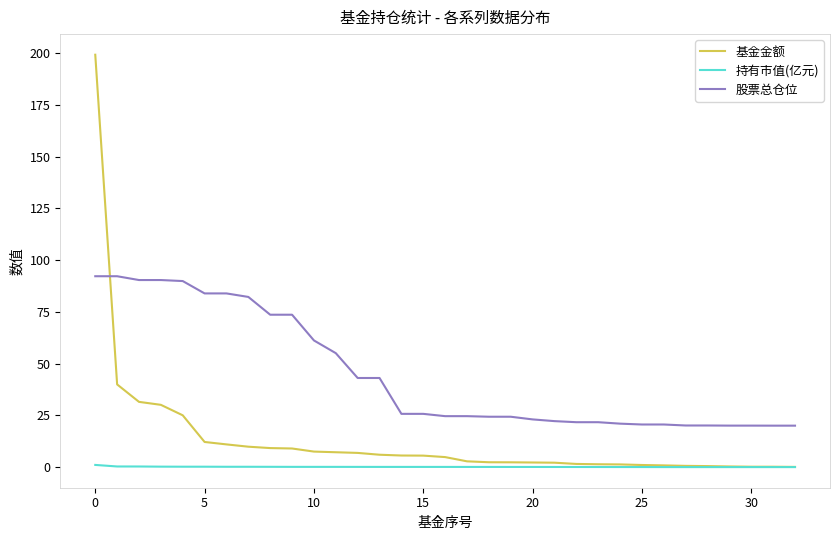

What is the lowest value of the 股票总仓位 series?

20.0